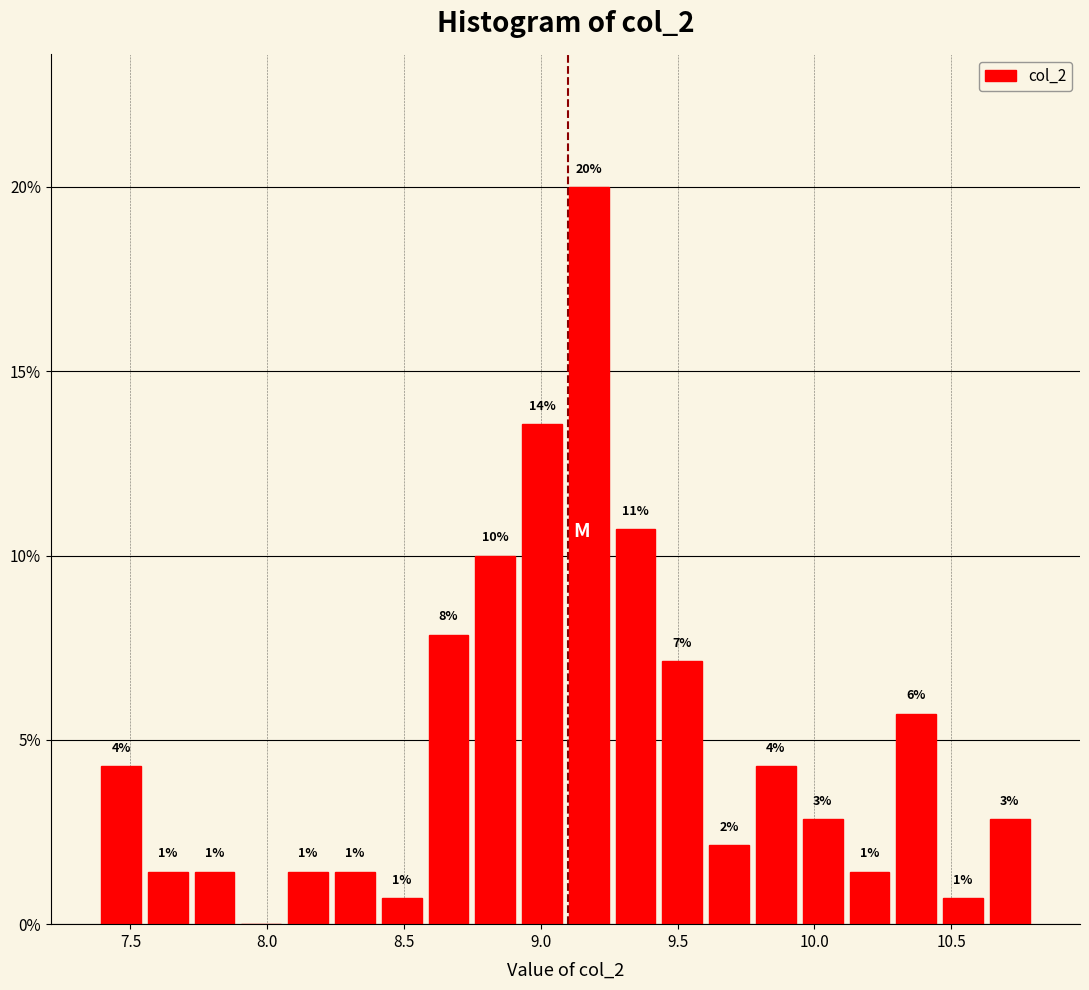

Read against the x-axis, roughly where is the centre of the tallest bar?

9.20